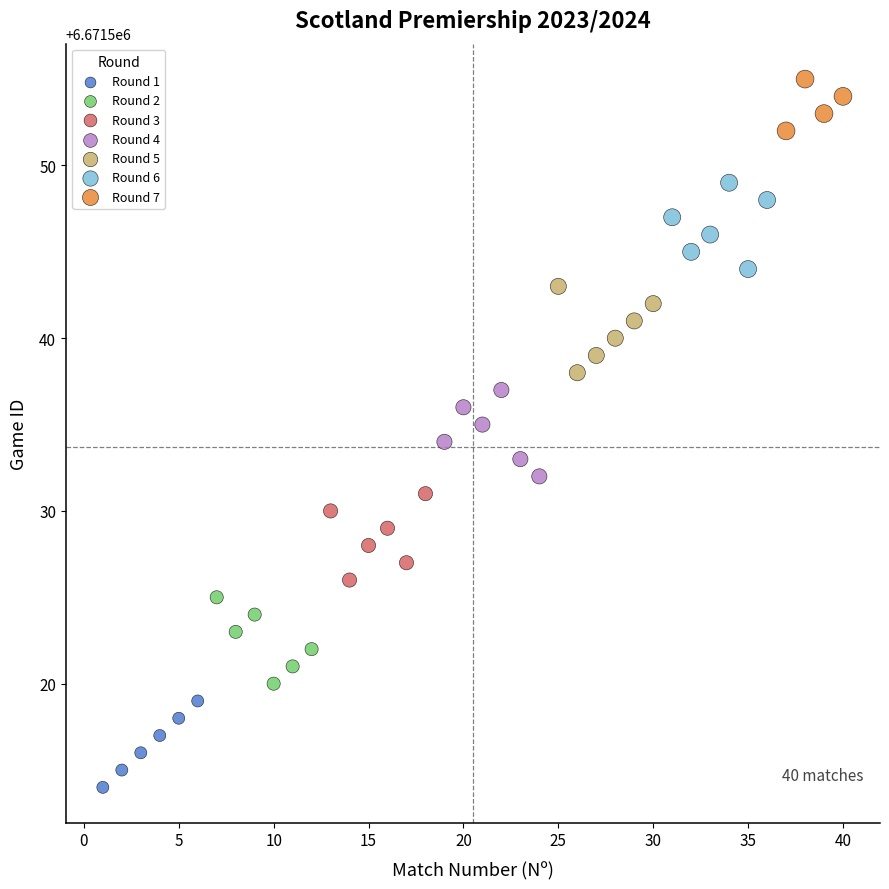

Which series reaches the maximum Y coordinate?

Round 7